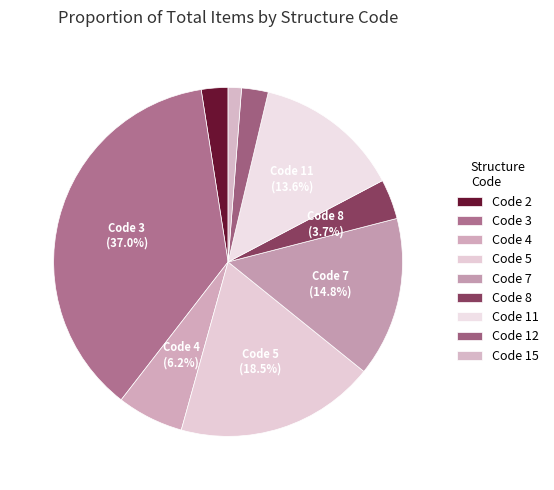

How many segments does this pie chart have?

9